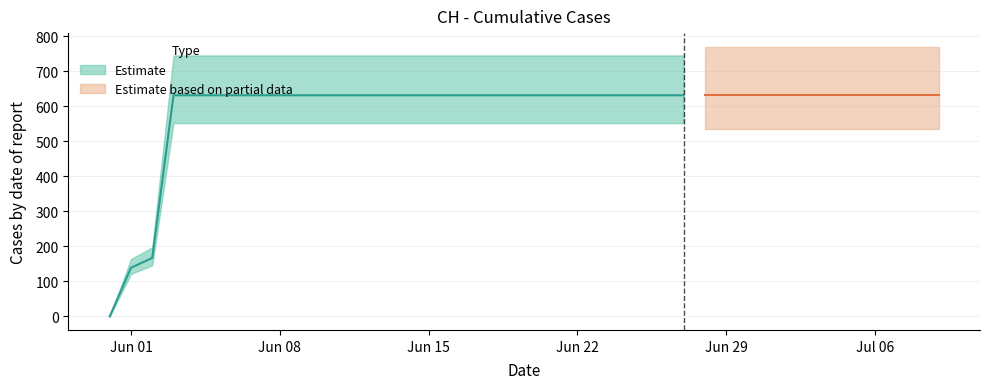

List the labels in order of value, largest first.

2020-06-03, 2020-06-04, 2020-06-05, 2020-06-06, 2020-06-07, 2020-06-08, 2020-06-09, 2020-06-10, 2020-06-11, 2020-06-12, 2020-06-13, 2020-06-14, 2020-06-15, 2020-06-16, 2020-06-17, 2020-06-18, 2020-06-19, 2020-06-20, 2020-06-21, 2020-06-22, 2020-06-23, 2020-06-24, 2020-06-25, 2020-06-26, 2020-06-27, 2020-06-28, 2020-06-29, 2020-06-30, 2020-07-01, 2020-07-02, 2020-07-03, 2020-07-04, 2020-07-05, 2020-07-06, 2020-07-07, 2020-07-08, 2020-07-09, 2020-06-02, 2020-06-01, 2020-05-31